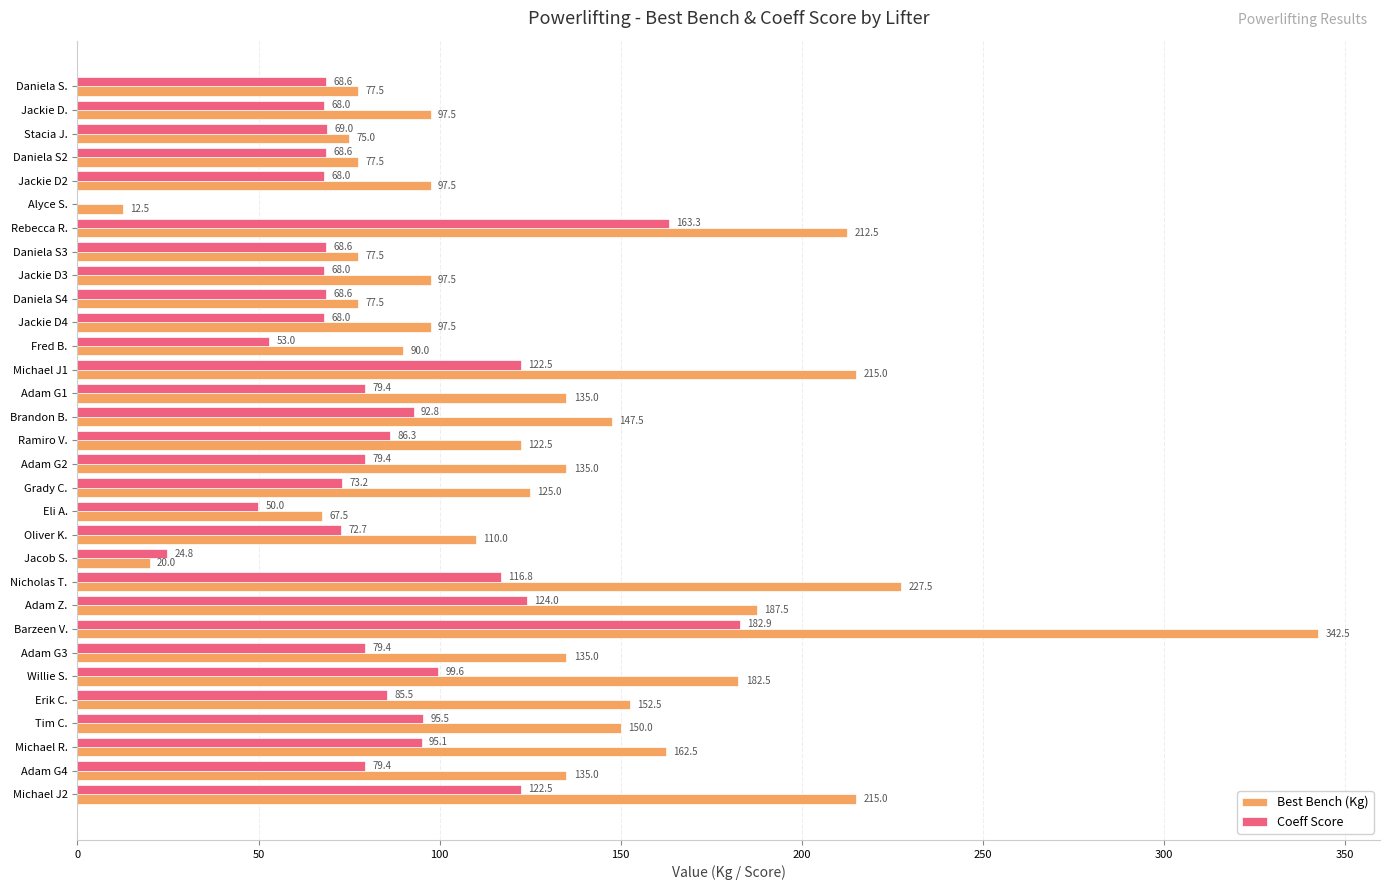

At which category is the sum across all series the highest?

Barzeen V.